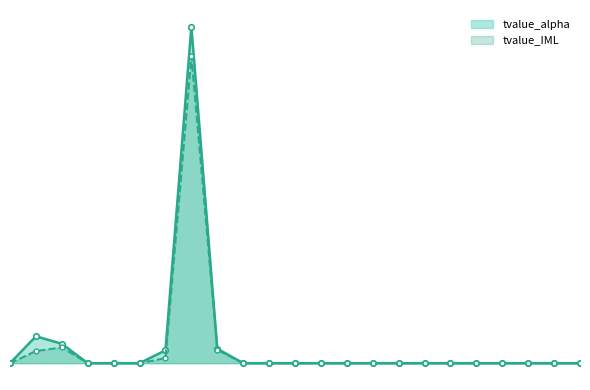

Is it true that tvalue_IML equals 0.2 at 2016-12-31?

True